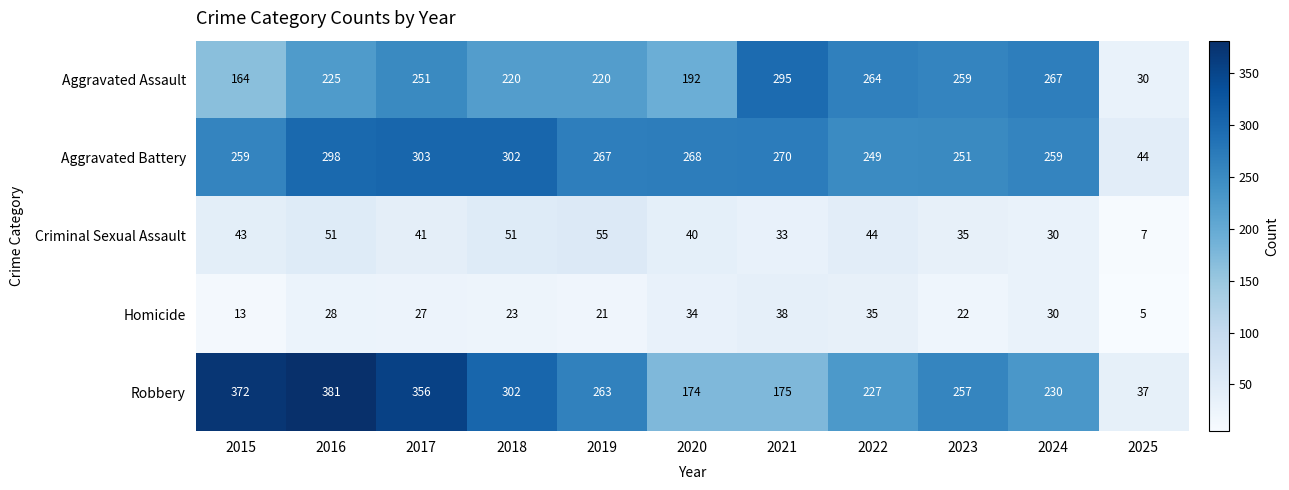

Rank the series by their maximum value, from lowest to highest.

Homicide, Criminal Sexual Assault, Aggravated Assault, Aggravated Battery, Robbery